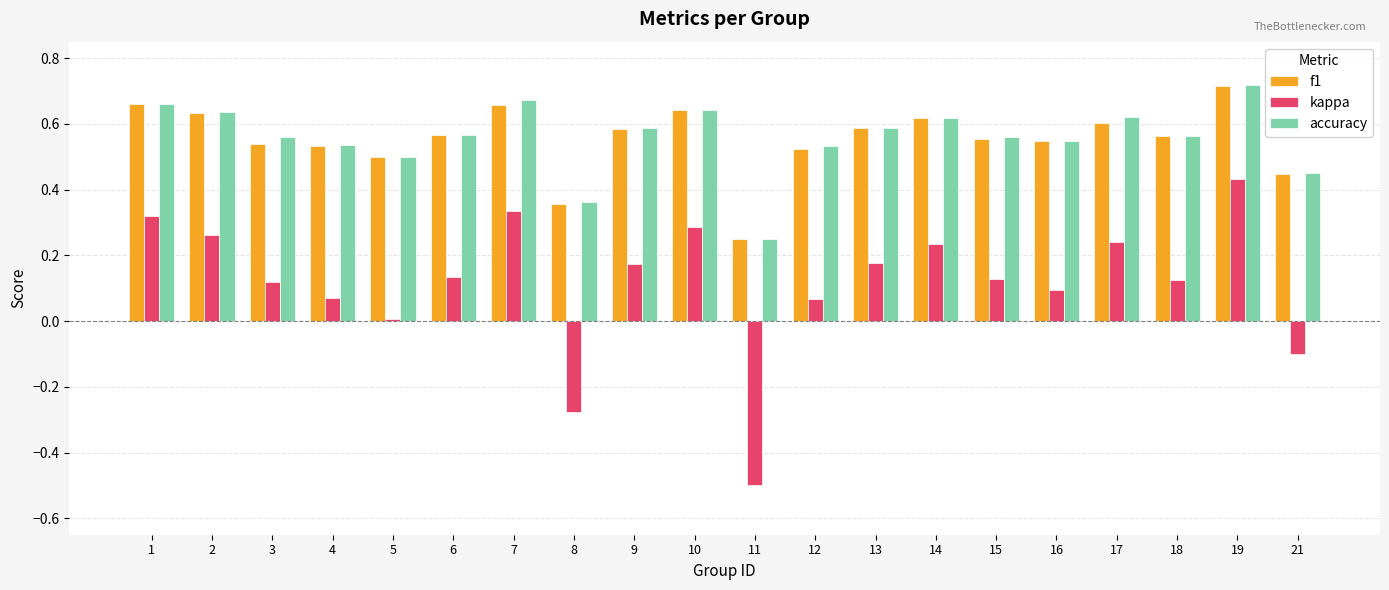

Which series has the widest spread of values?

kappa